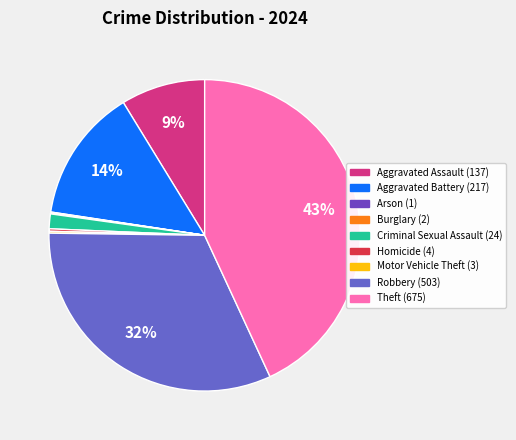

Is it true that Motor Vehicle Theft is 8% of the pie?

False